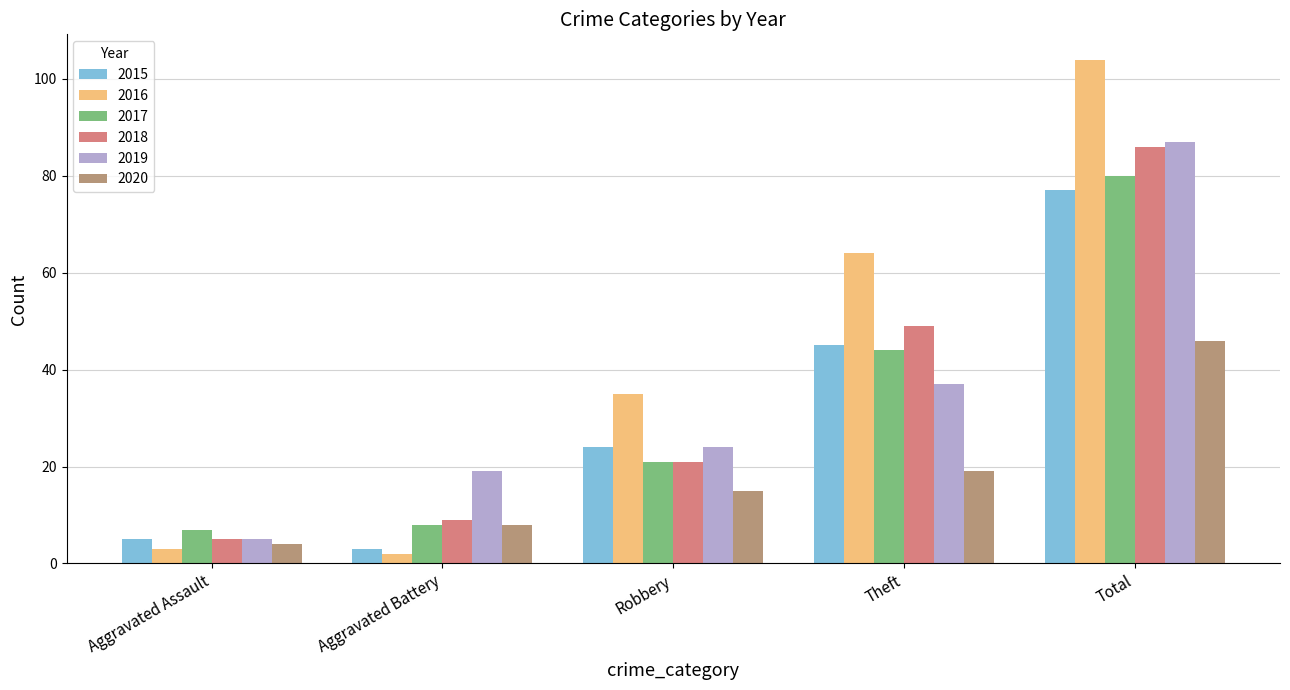

What is the sum of all 2015 values?

154